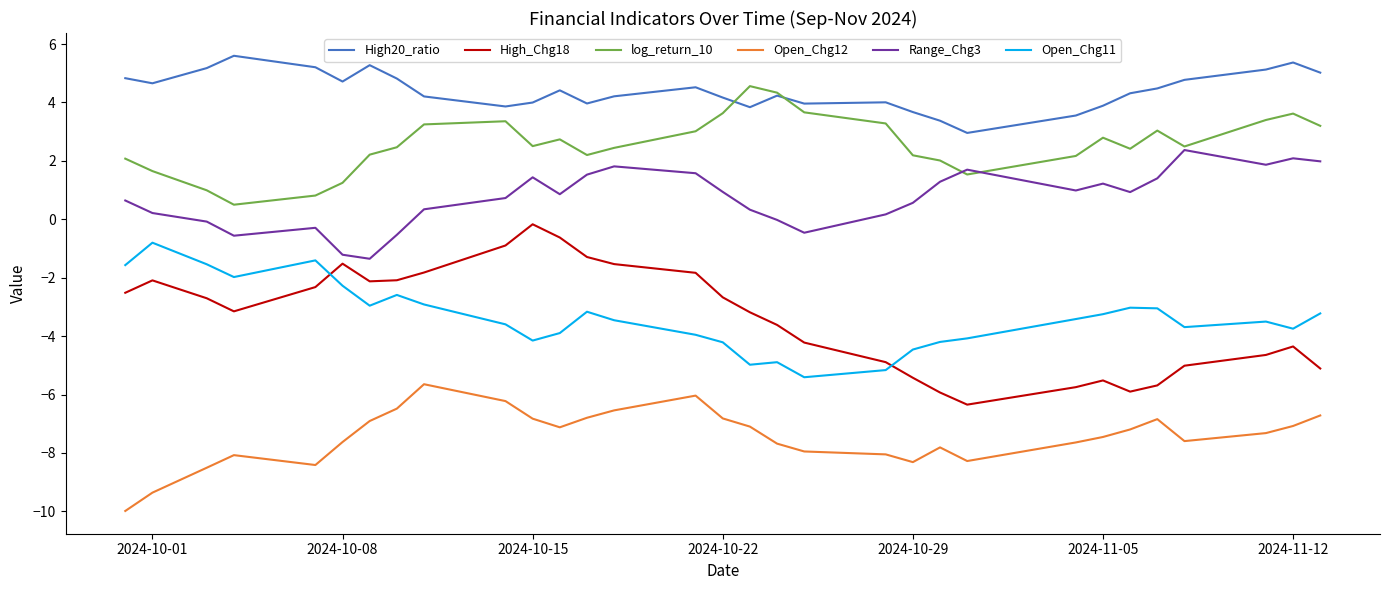

Which series has the widest spread of values?

High_Chg18